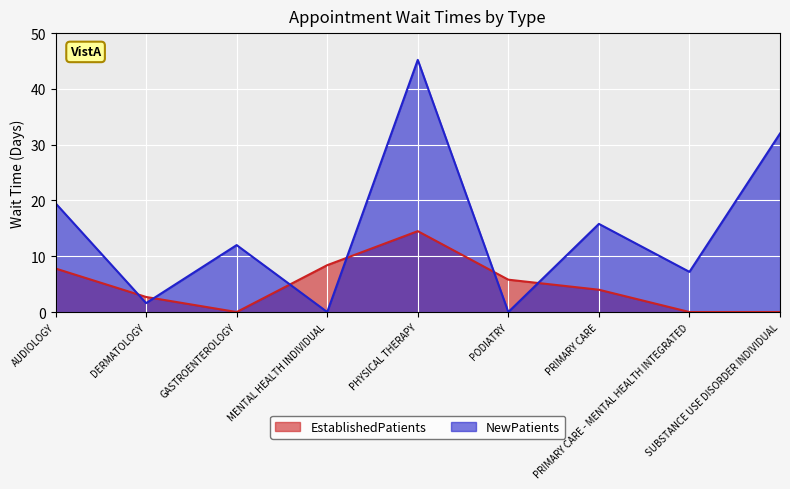

True or false: NewPatients has a value of 0.0 at PODIATRY.

True